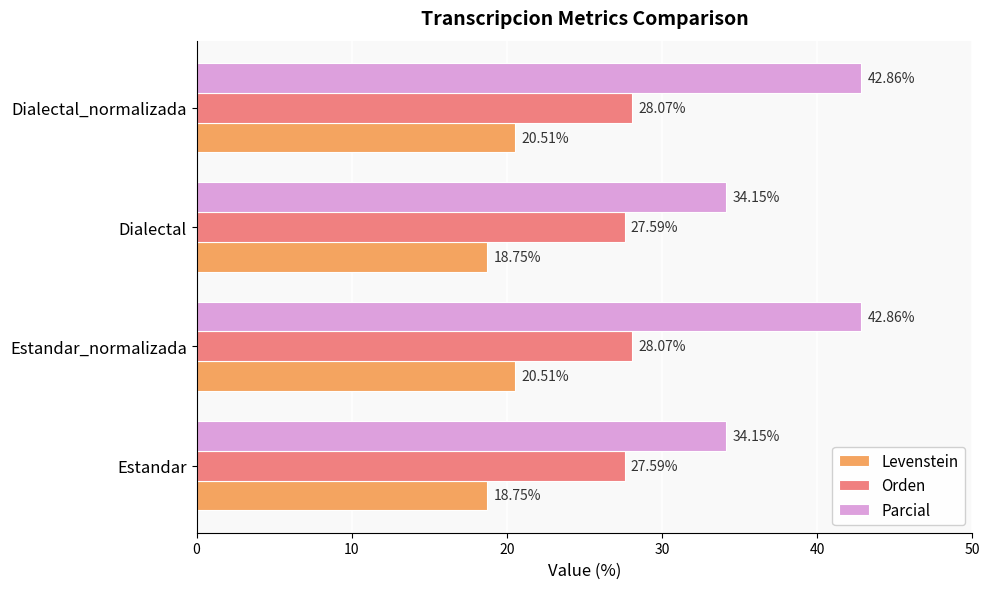

What is the total value across all series at Estandar?

80.5